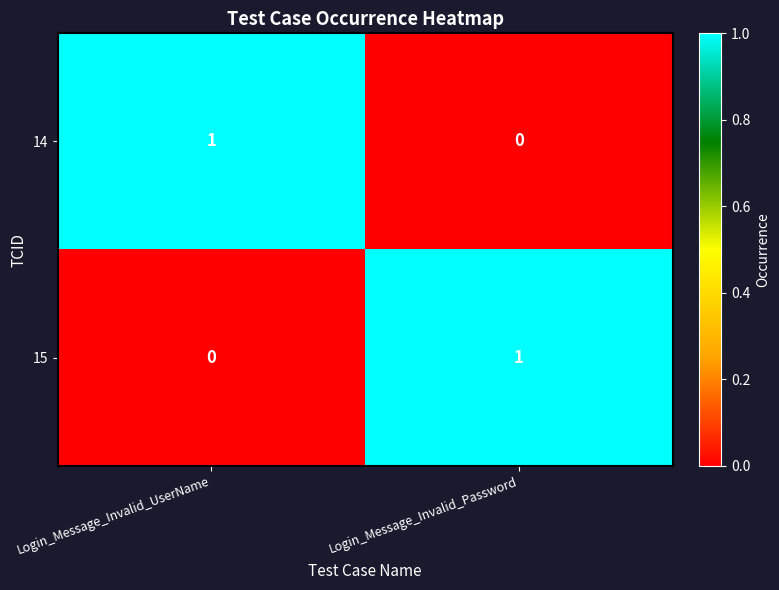

Reading right to left, what are all the values shown in this chart?

14: Login_Message_Invalid_Password=0	Login_Message_Invalid_UserName=1
15: Login_Message_Invalid_Password=1	Login_Message_Invalid_UserName=0